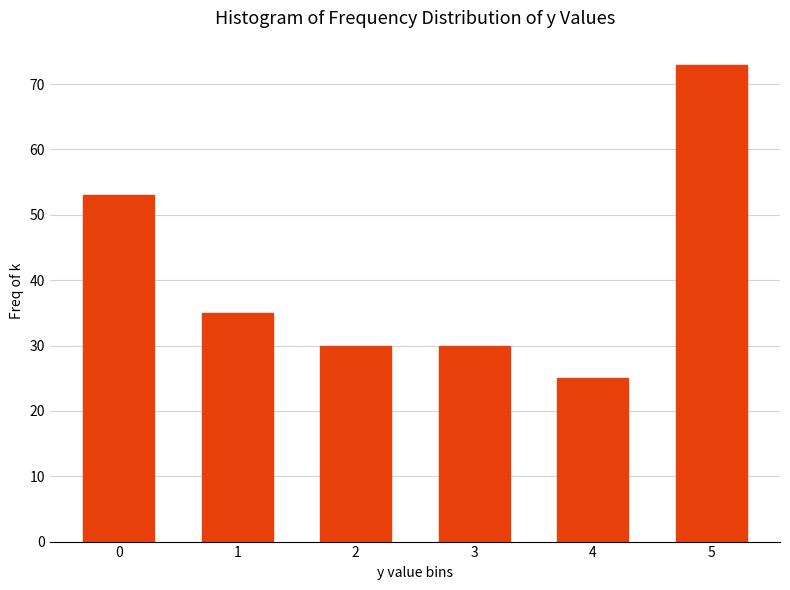

Reading left to right, transcribe all the data shown in this chart.

53	35	30	30	25	73